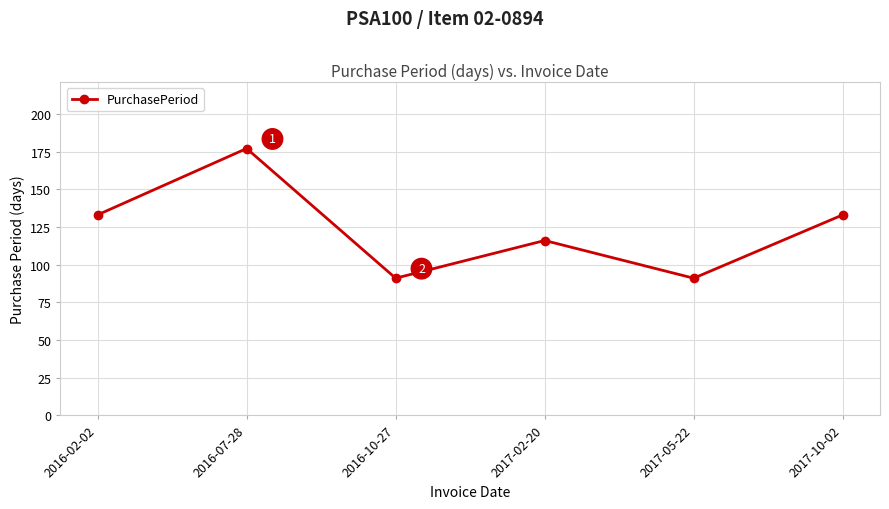

What is the approximate value at 2017-05-22?

91